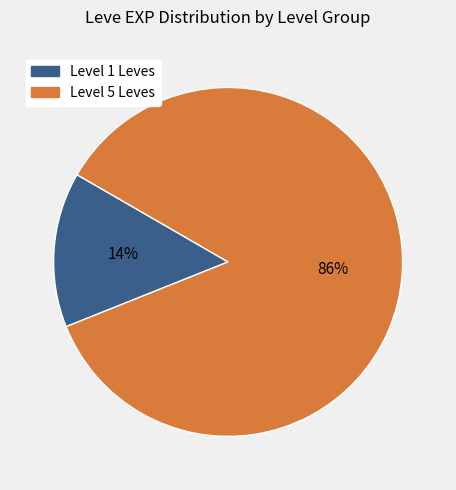

Does any single category account for the majority?

Yes